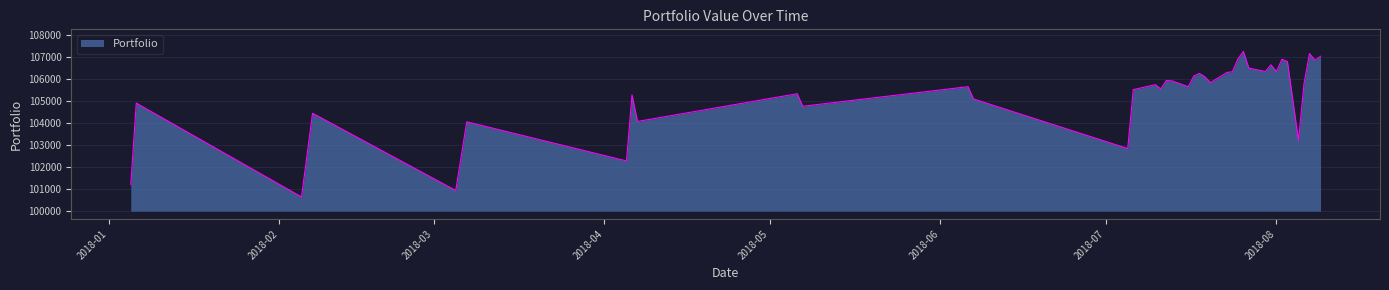

What is the difference between the maximum and minimum values?

6597.2